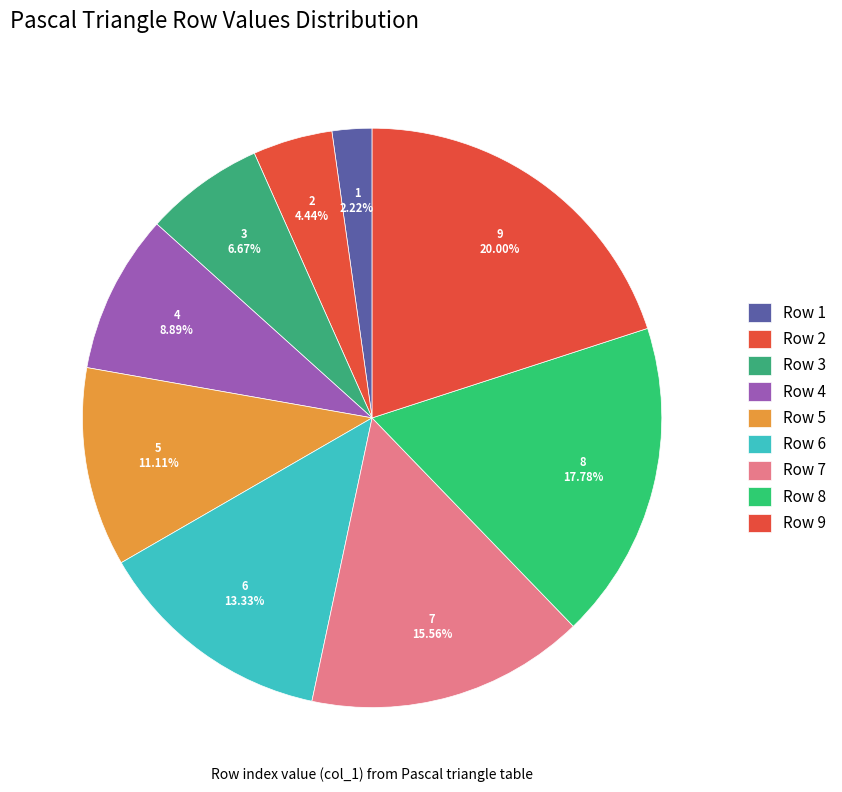

What is the change in value from Row 2 to Row 3?

+1